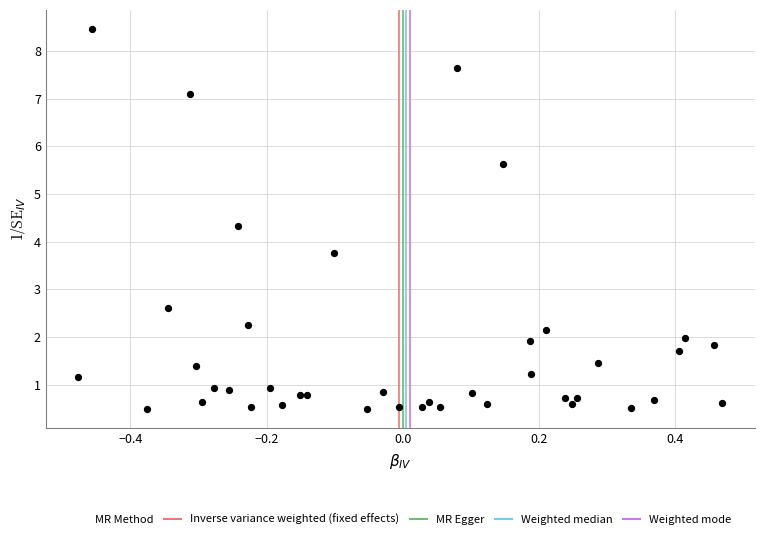

What Y value in the scatter plot is closest to 4?

3.8